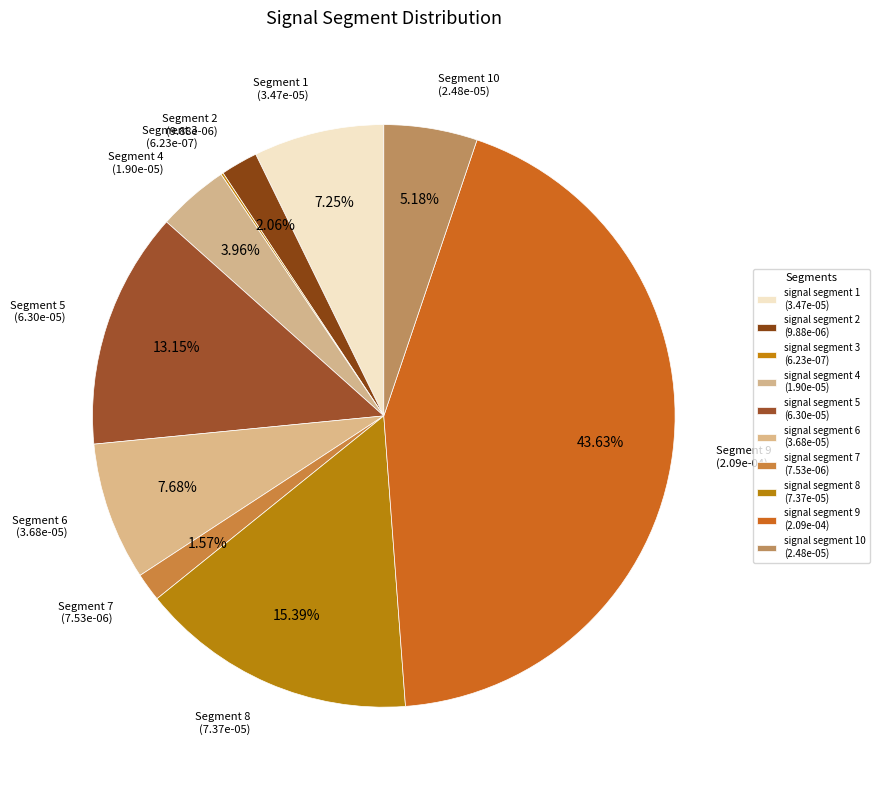

Count the number of slices in the pie.

10